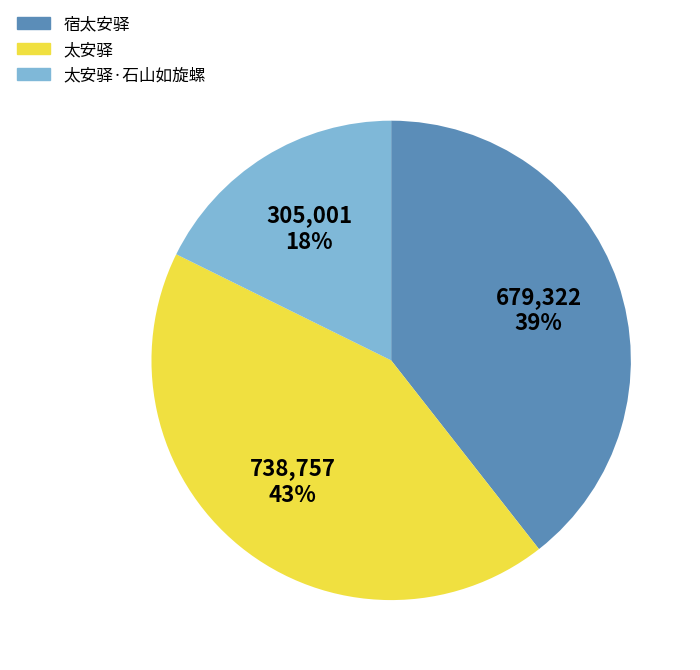

Is 太安驿 the majority of the pie?

No